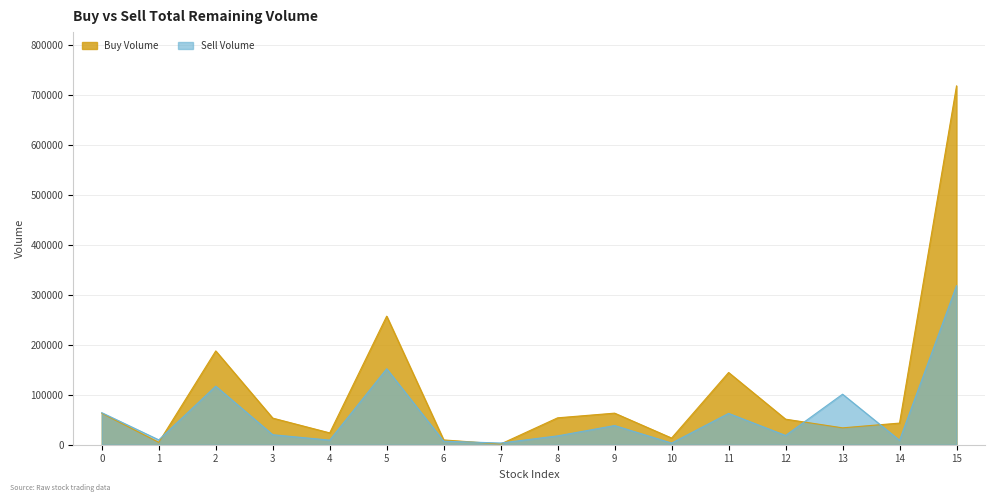

Reading left to right, transcribe all the data shown in this chart.

Buy Volume: 63025	4720	187712	53253	23682	257317	9595	1418	53843	63190	13353	144550	51134	33771	43300	718064
Sell Volume: 64121	9699	117221	20012	9186	152029	7062	3388	17710	38388	3297	62702	18512	101116	8874	318237